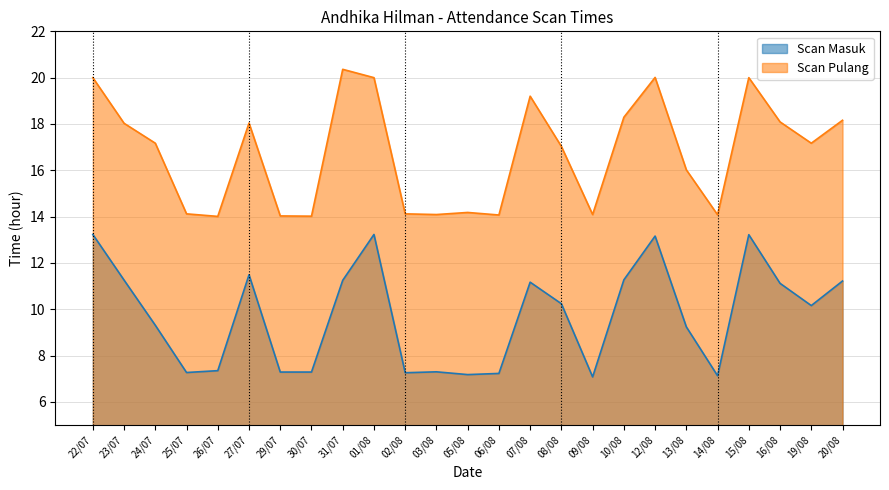

How many lines are shown in the chart?

2